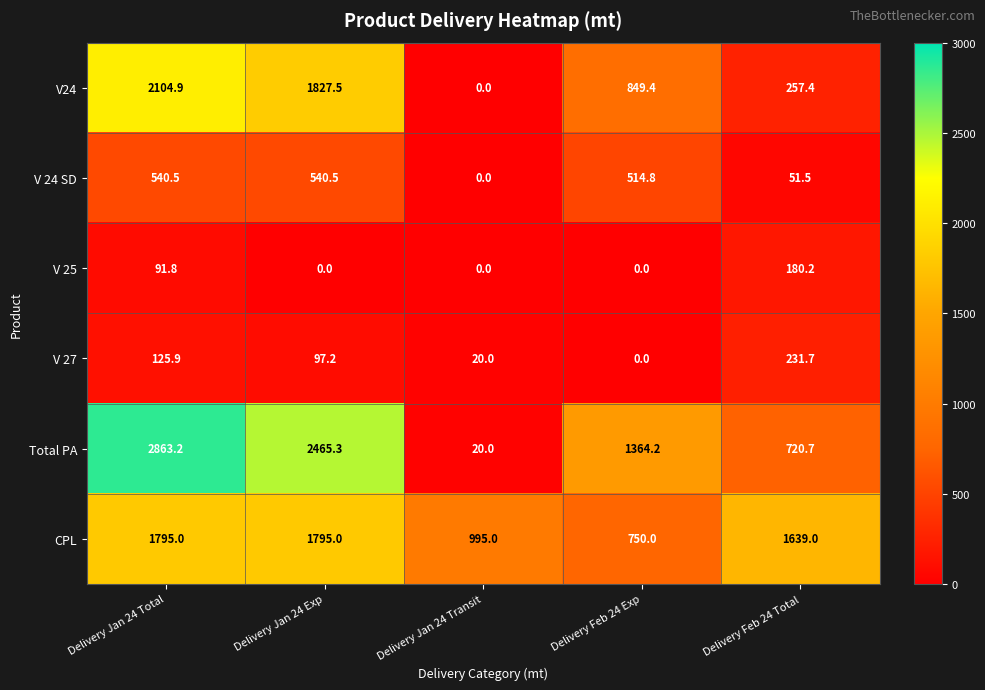

What is the difference between the maximum and minimum values in the Total PA series?

2843.2